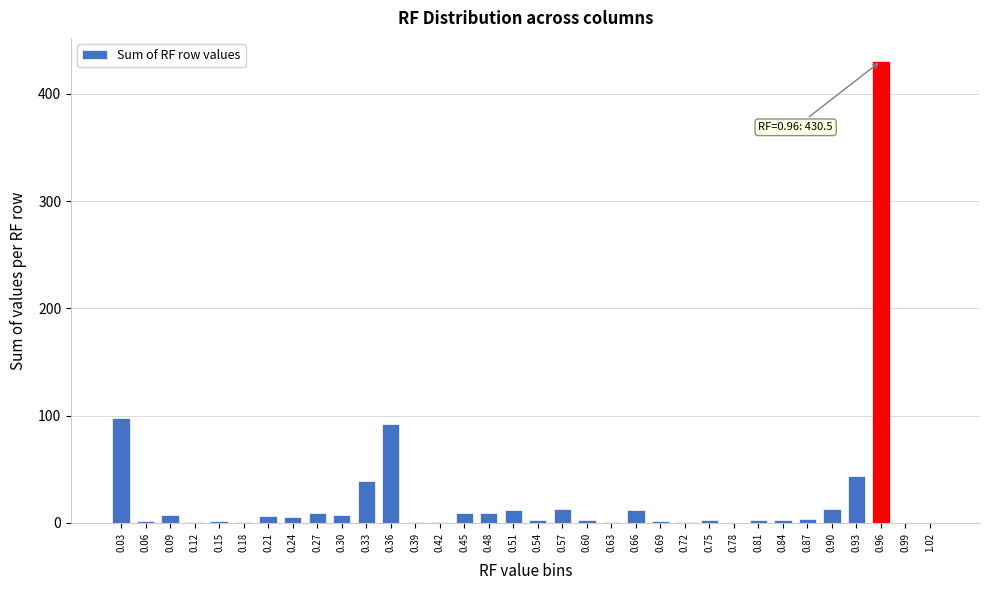

What is the sum of all values?

831.8